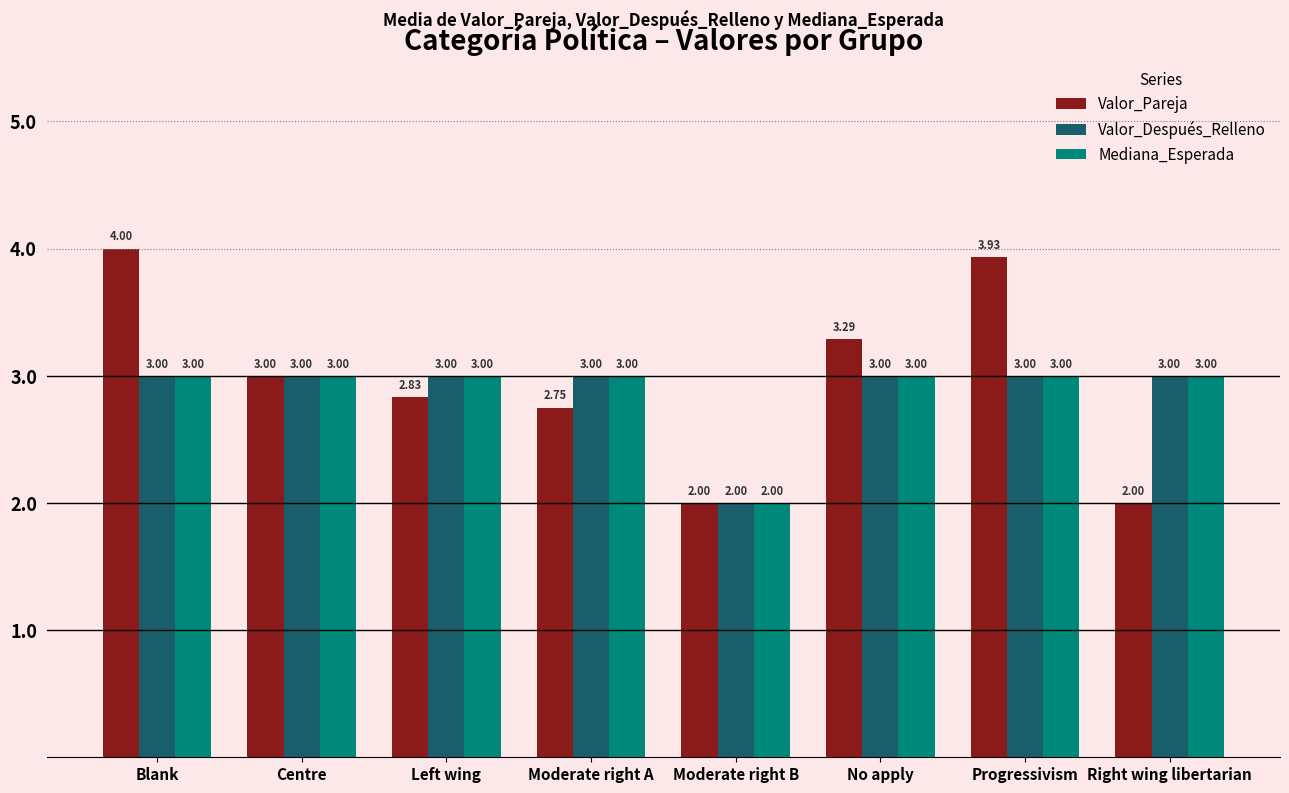

What is the maximum value shown in the chart?

4.0